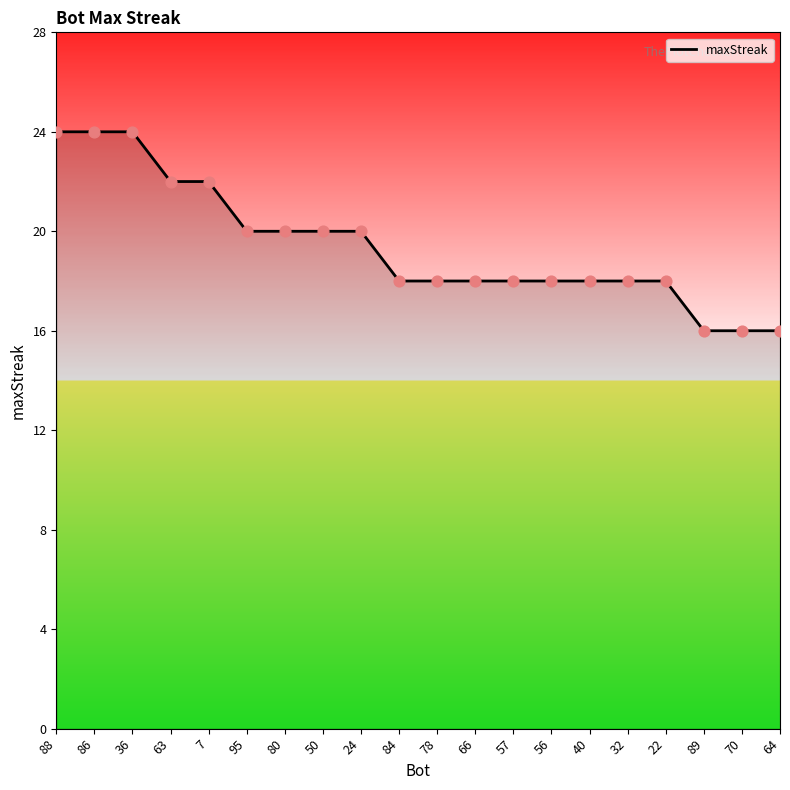

Between 32 and 80, which is larger?

80